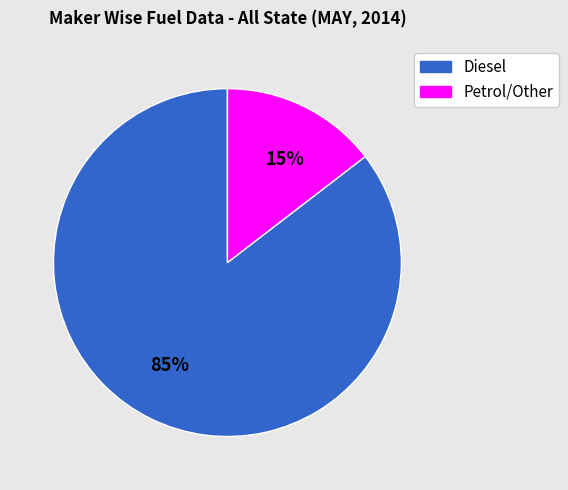

To the nearest percent, what is the average slice percentage?

50%